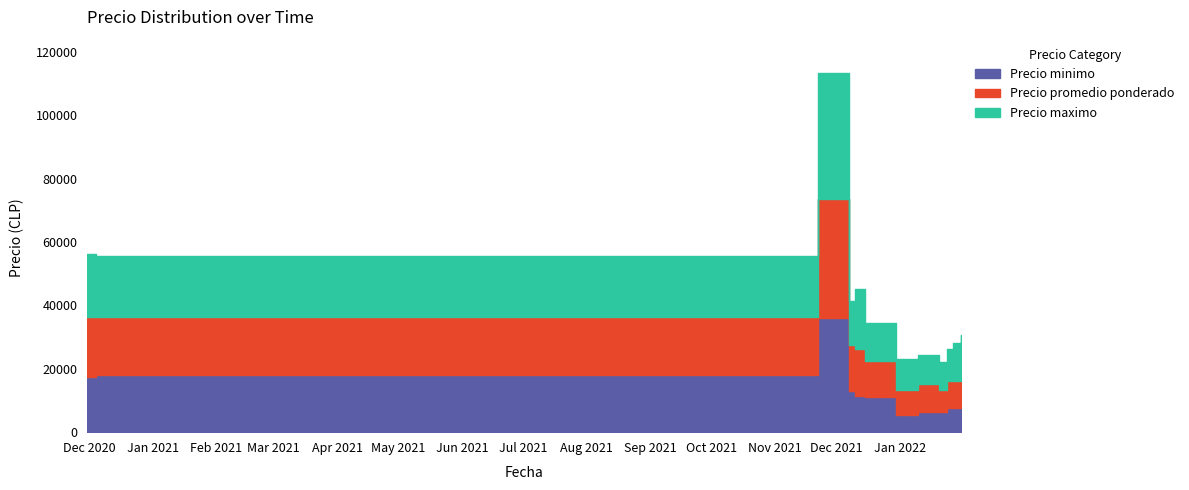

How many lines are shown in the chart?

3